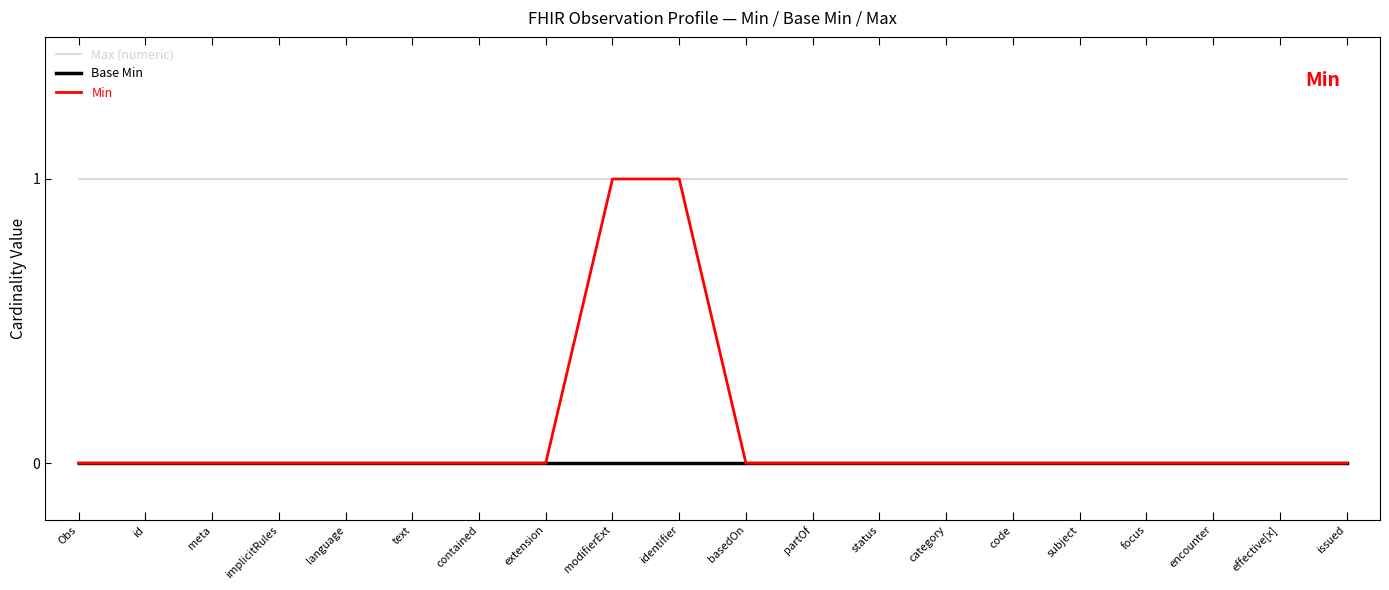

Which series has the largest range (max minus min)?

Min